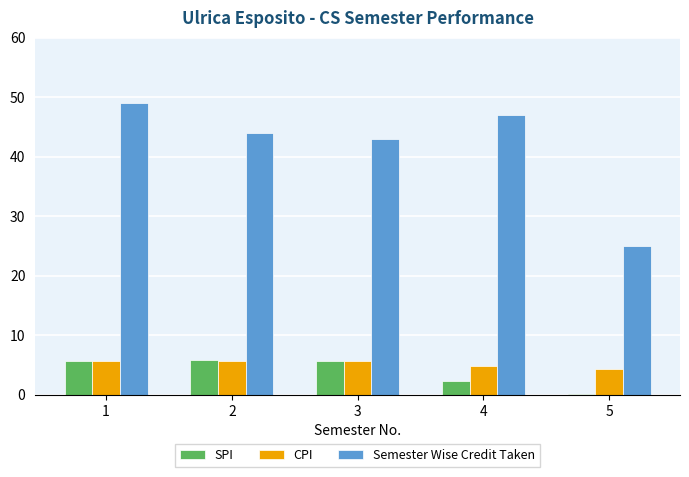

What is the sum of the CPI values at 4 and 3?

10.5